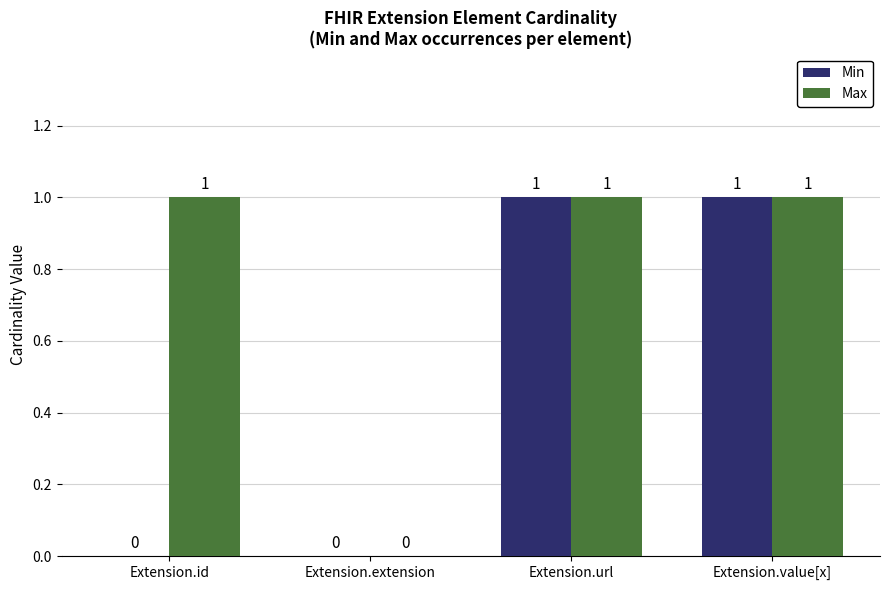

Which series has the largest total across all categories?

Max